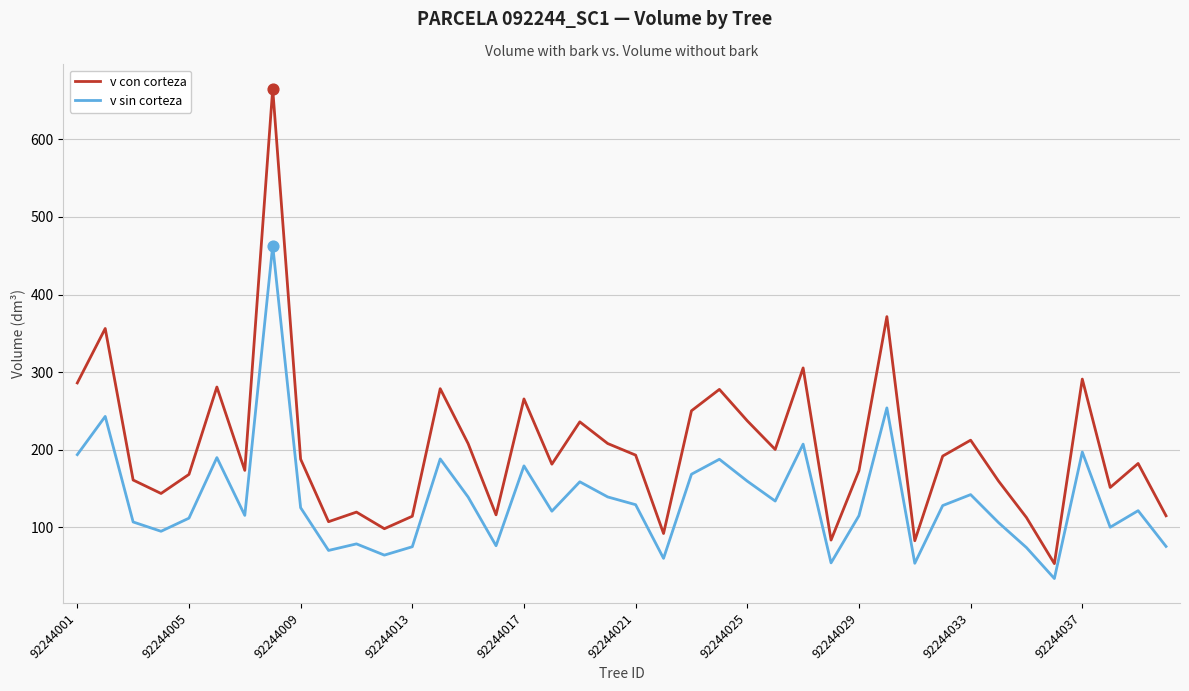

What are all the series names shown in the legend?

v con corteza, v sin corteza